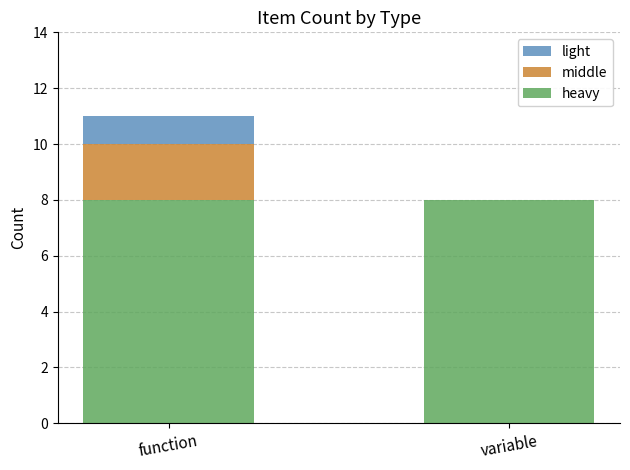

What is the highest value of the heavy series?

8